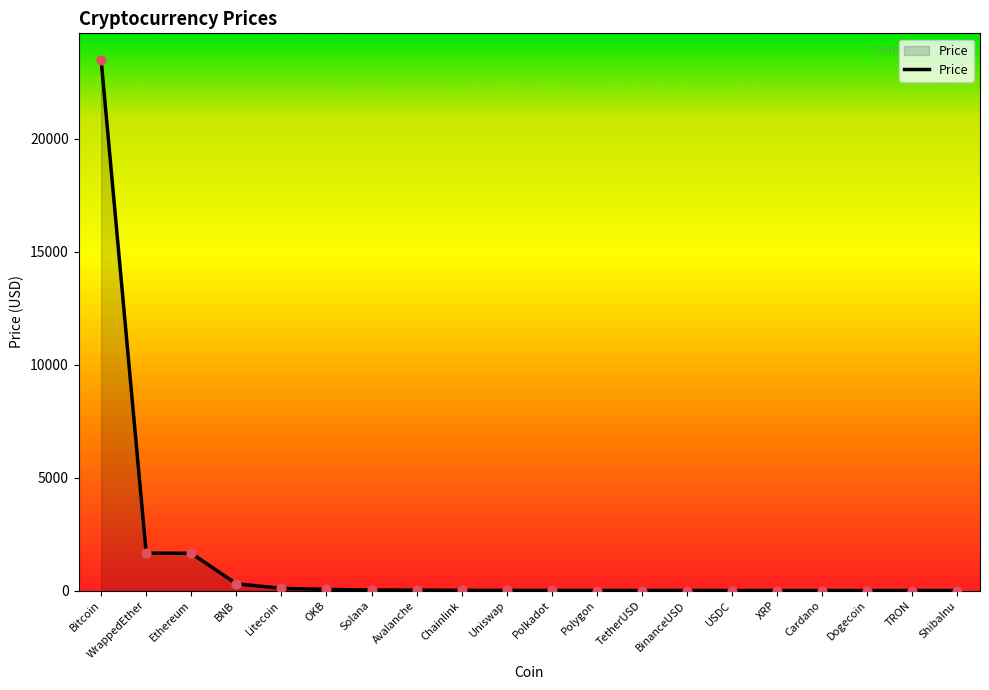

What is the change in value from Litecoin to BinanceUSD?

-96.2